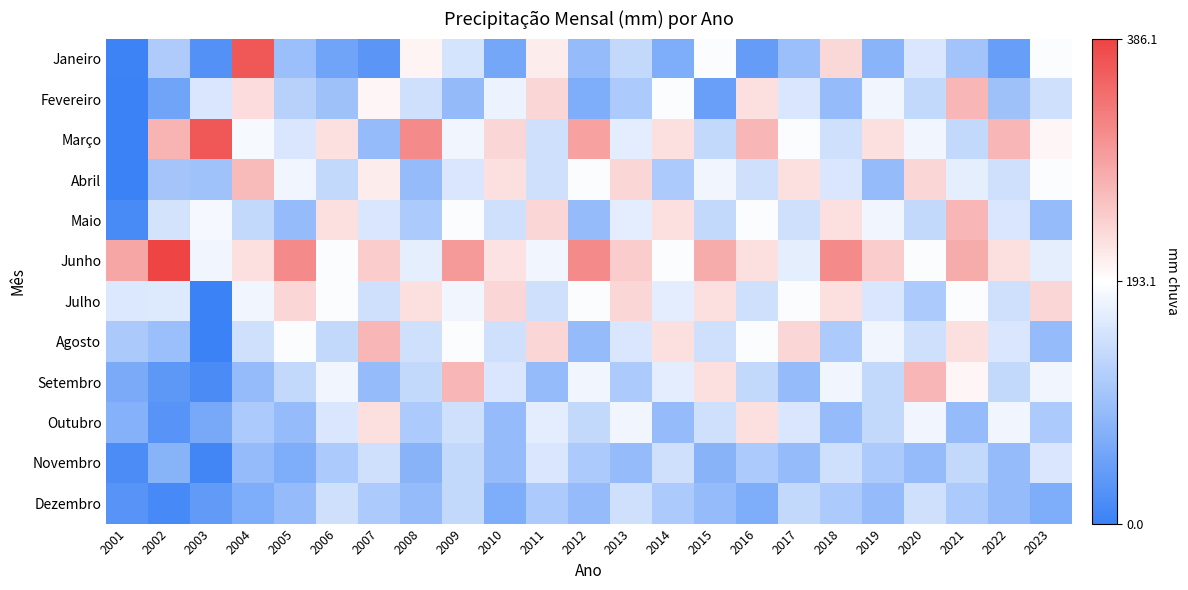

Which label corresponds to the largest value in the chart?

2002